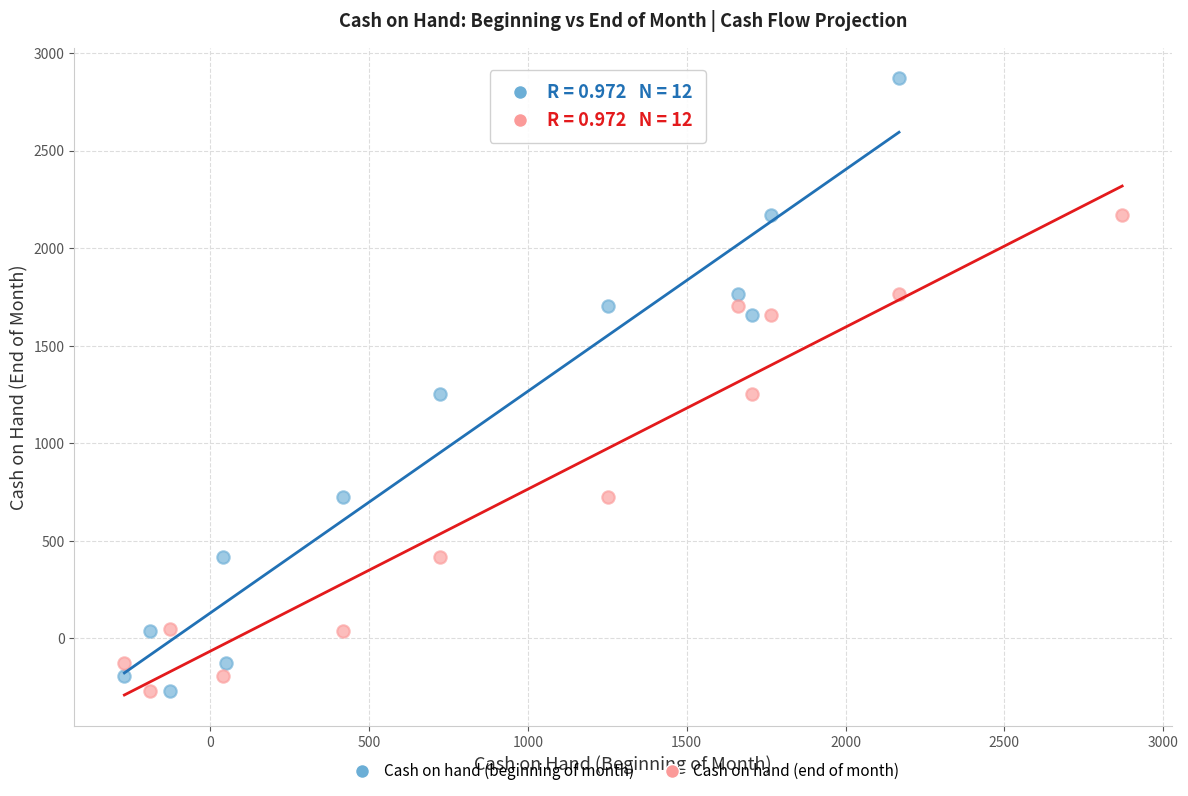

Which series reaches the maximum Y coordinate?

Cash on hand (beginning of month)